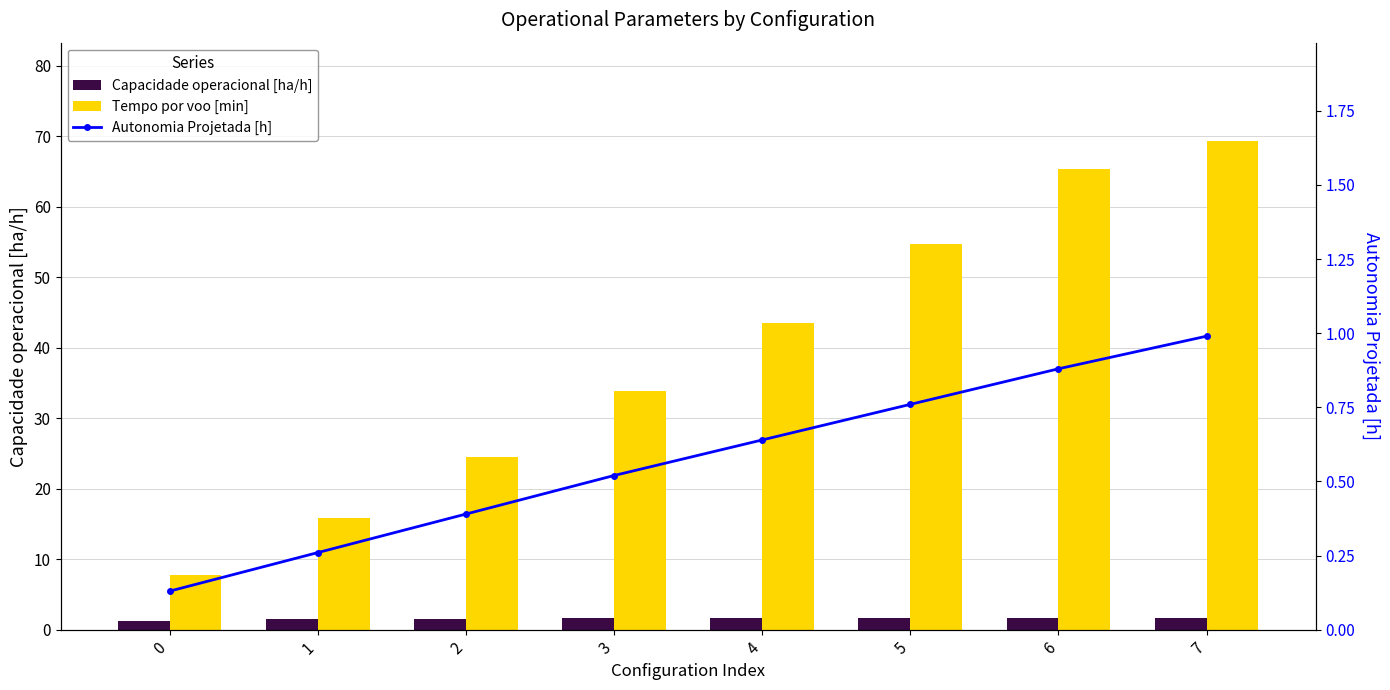

Which series has the largest range (max minus min)?

Tempo por voo [min]